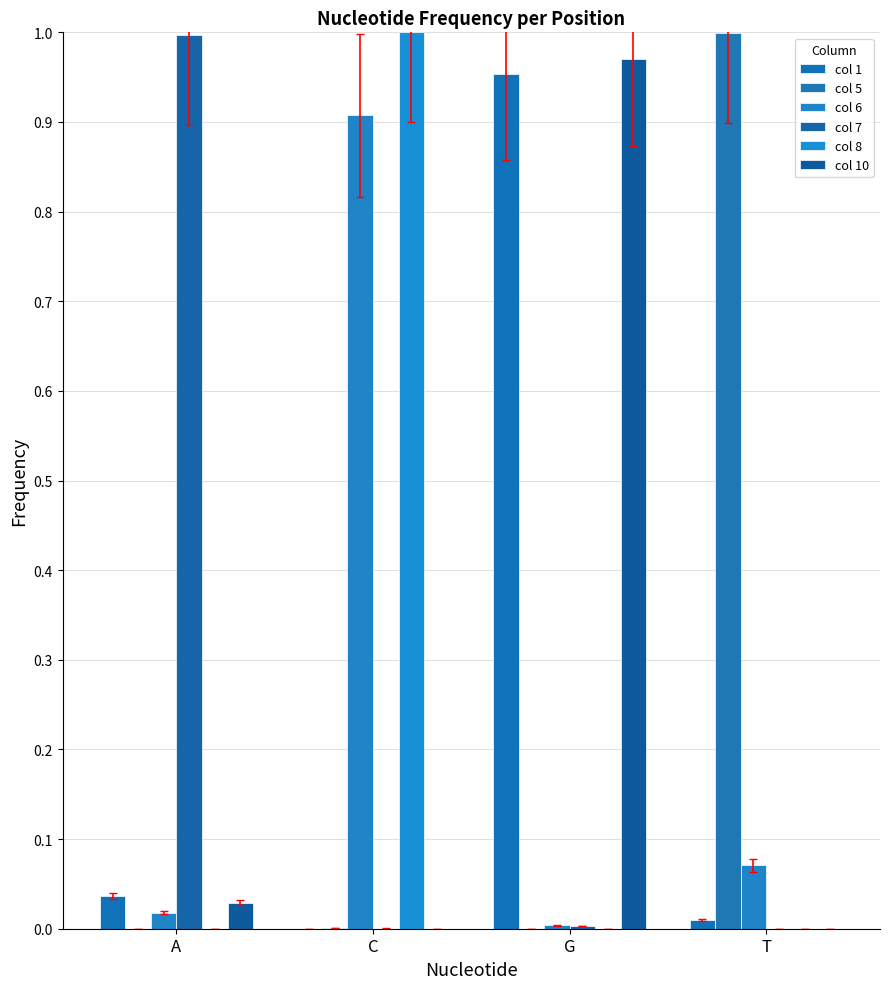

What is the sum of the col 10 values at A and G?

1.0